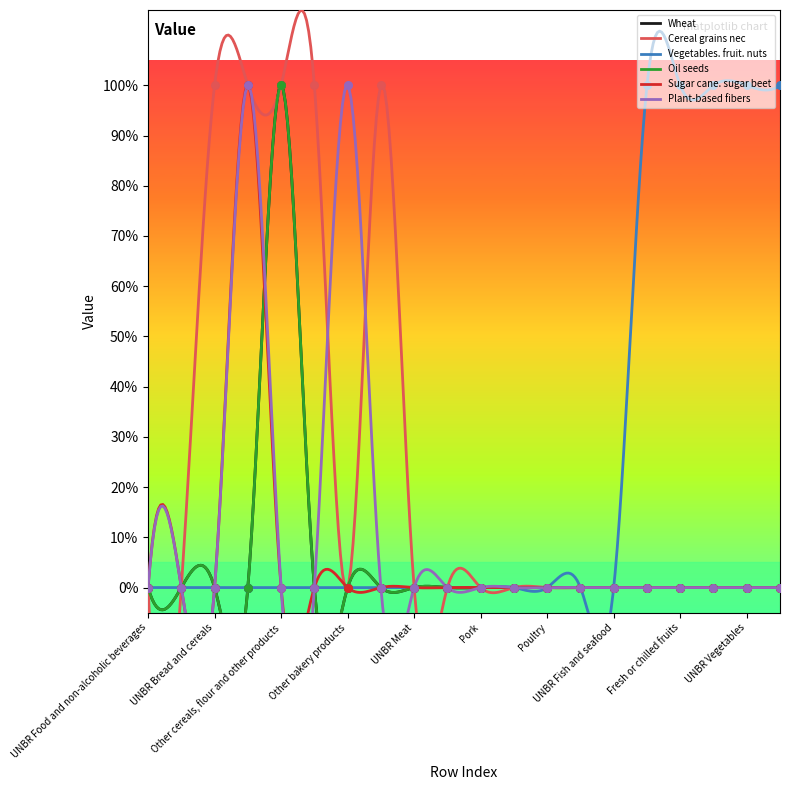

What are all the series names shown in the legend?

Wheat, Cereal grains nec, Vegetables. fruit. nuts, Oil seeds, Sugar cane. sugar beet, Plant-based fibers